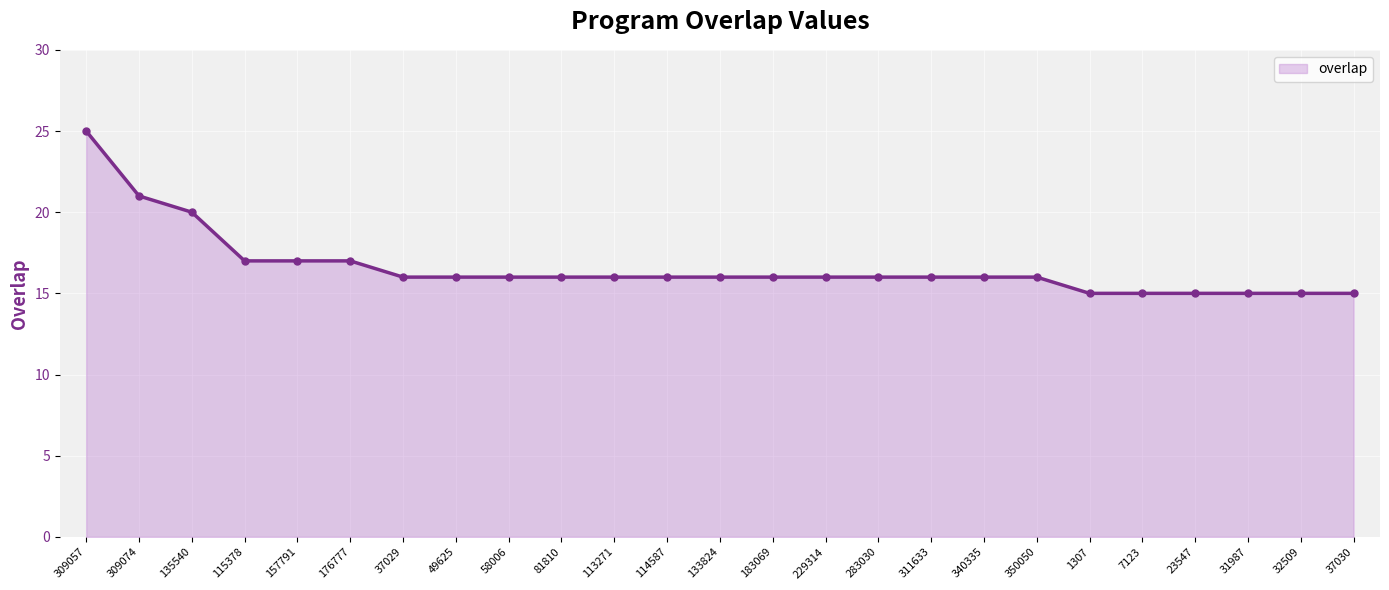

Count the number of data series in this chart.

1